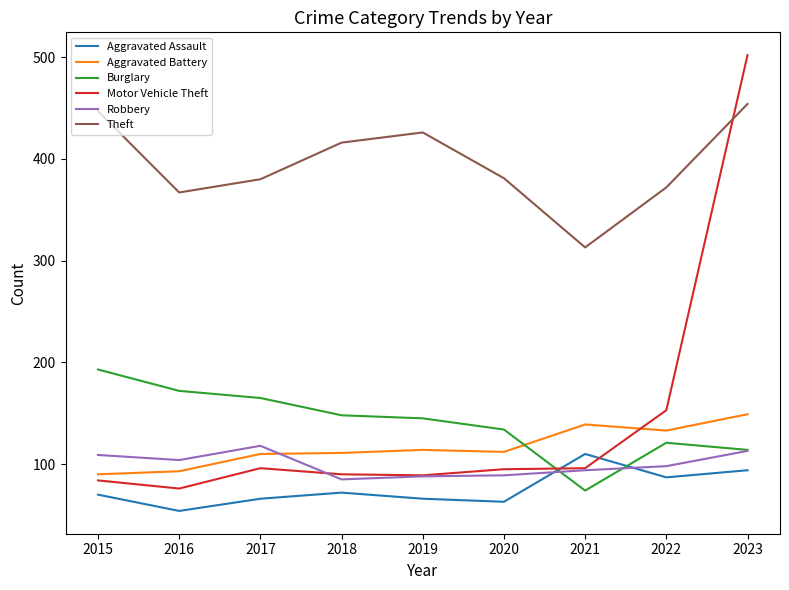

Between which two adjacent categories do Burglary and Aggravated Assault first intersect?

2020 and 2021